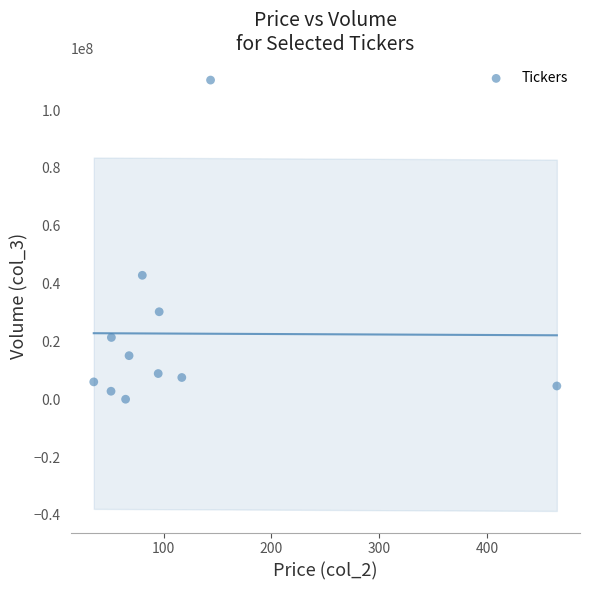

What Y value in the scatter plot is closest to 55195715?

42867728